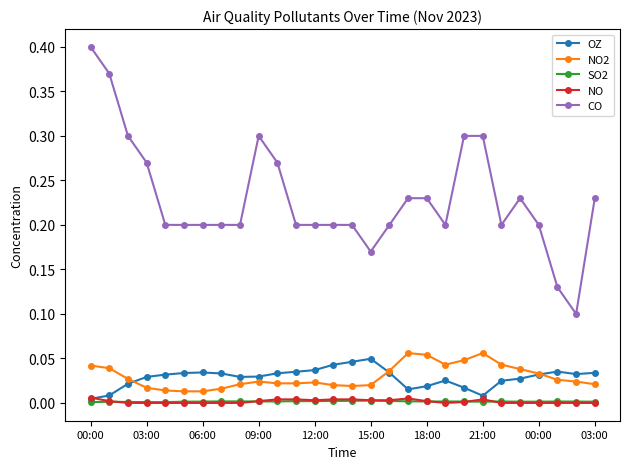

Which series has the largest range (max minus min)?

CO